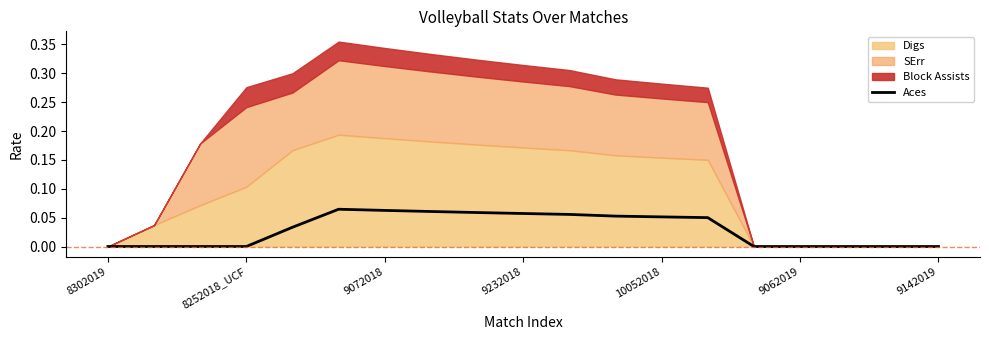

The value of Aces at 9062019 is 0.0. True or false?

True